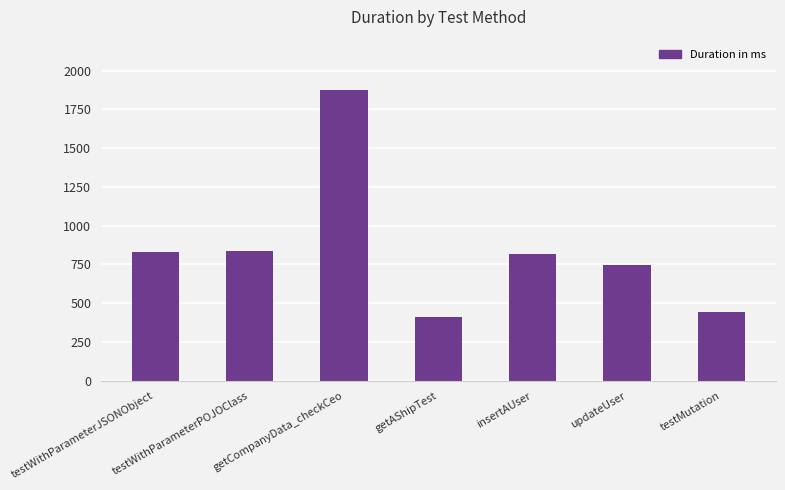

What is the label of the 4th bar from the right?

getAShipTest